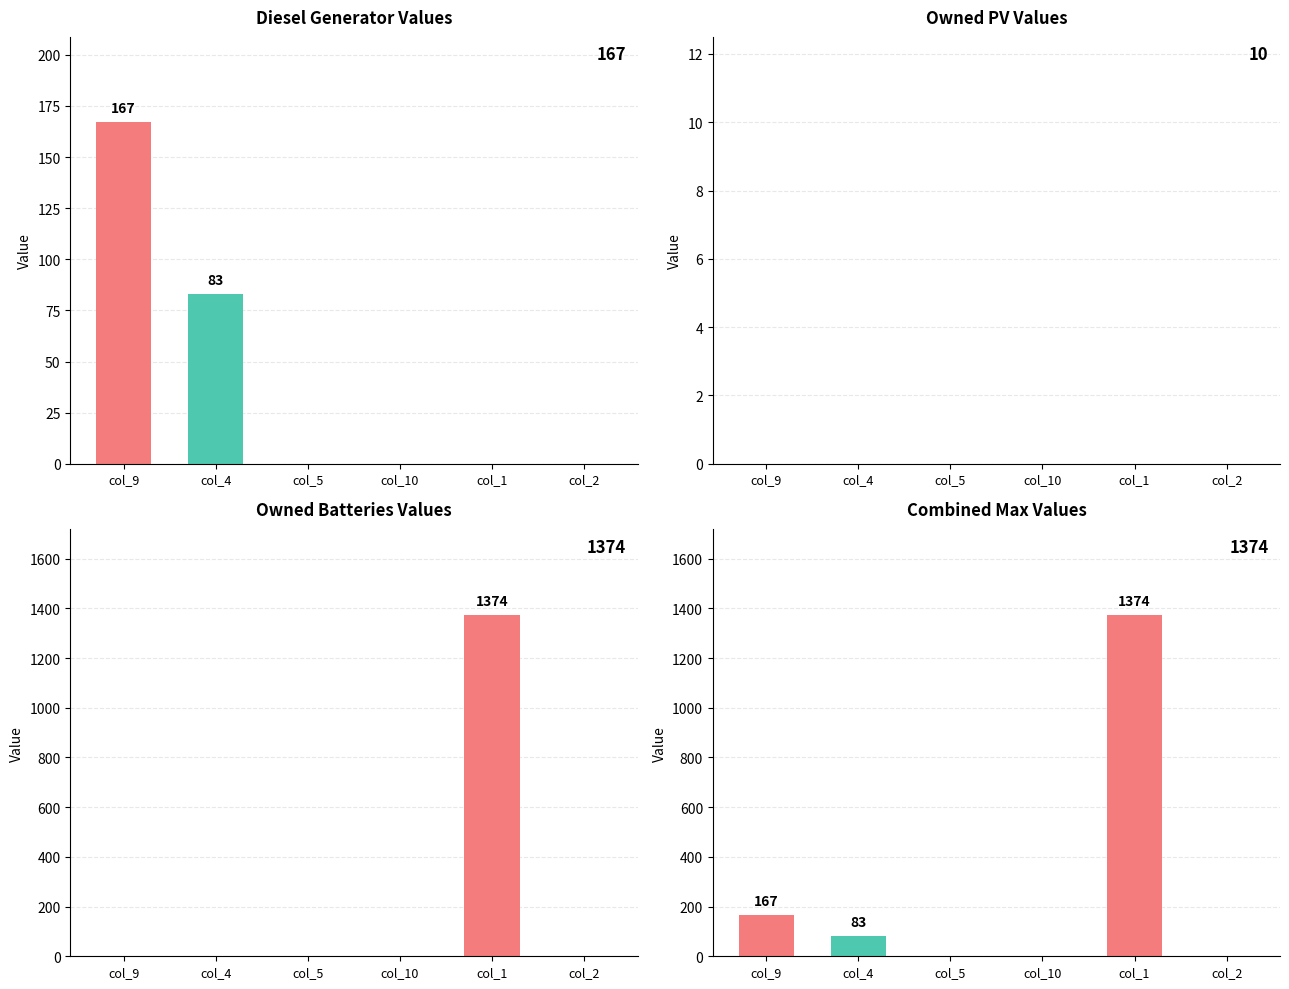

What are all the series names shown in the legend?

Diesel Generator Values, Owned PV Values, Owned Batteries Values, Combined Max Values